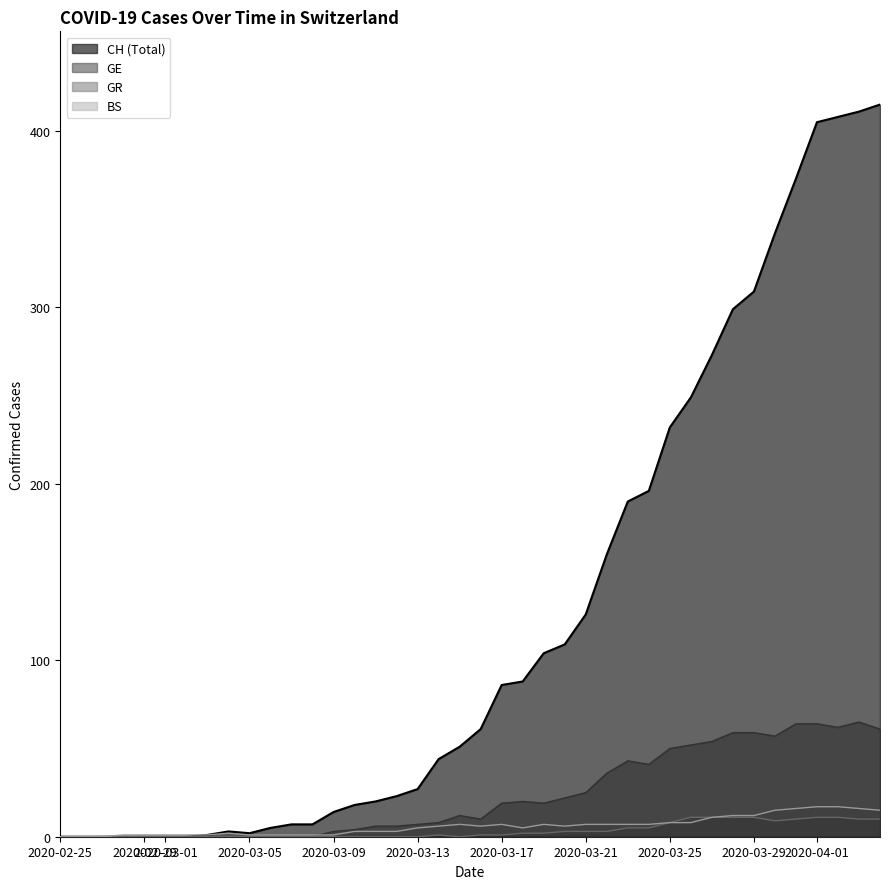

In GE, how many points are higher than both neighbors (excluding endpoints)?

4